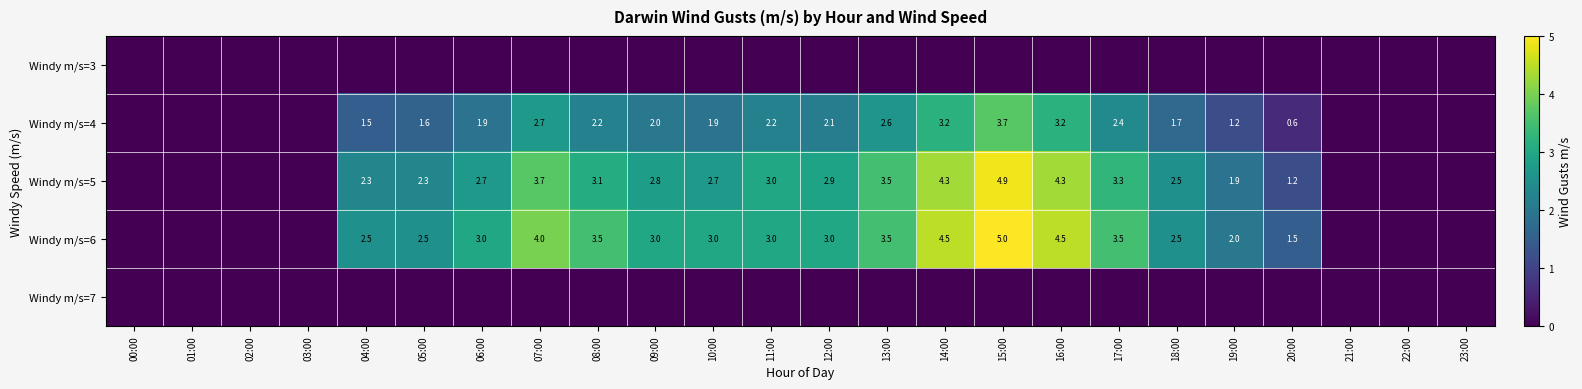

How many data points in Windy m/s=6 are less than 3?

12